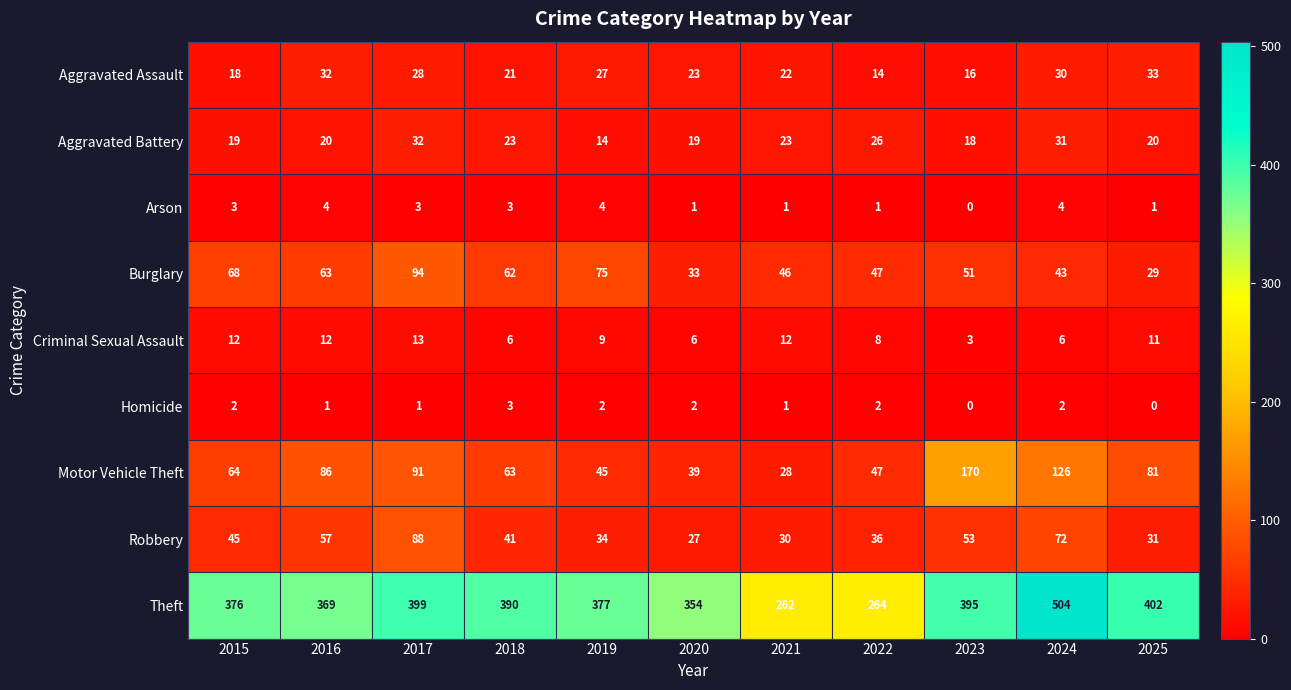

What is the sum of all Robbery values?

514